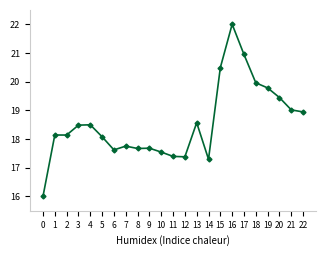

How many lines are shown in the chart?

1